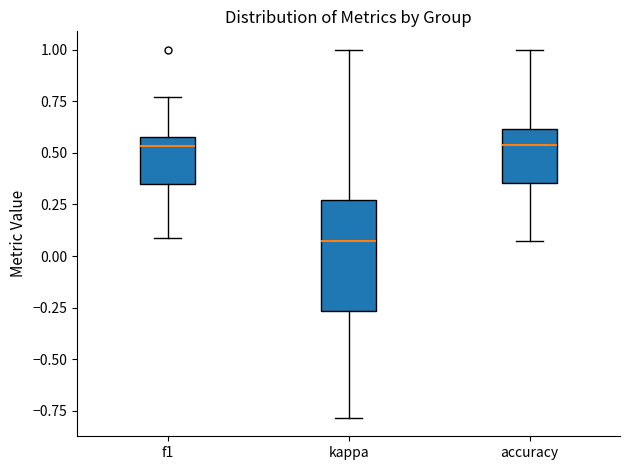

Reading left to right, transcribe this box plot: for each box, give where its median line is, the range the box spans, and where its two whiskers end, as read against the y-axis. The values are not printed on the chart, so give them approximately, as read against the axis.

f1: median 0.55, box 0.35 to 0.60, whiskers 0.10 to 0.75
kappa: median 0.05, box -0.25 to 0.25, whiskers -0.80 to 1.00
accuracy: median 0.55, box 0.35 to 0.60, whiskers 0.05 to 1.00